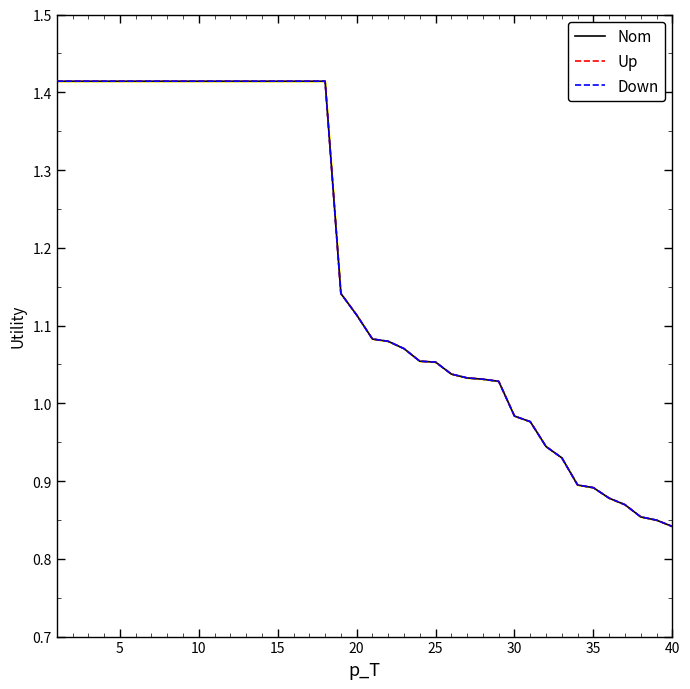

True or false: Down has more than 1 points higher than both neighbors.

False